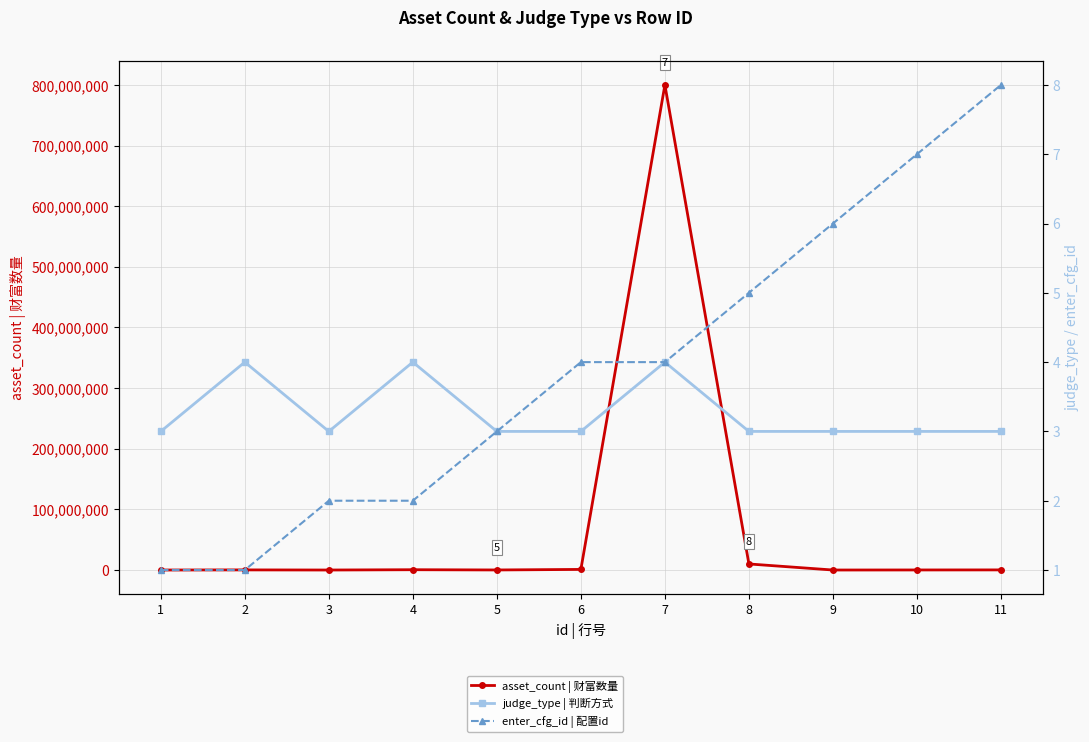

What is the difference between the second highest and minimum values in the judge_type | 判断方式 series?

1